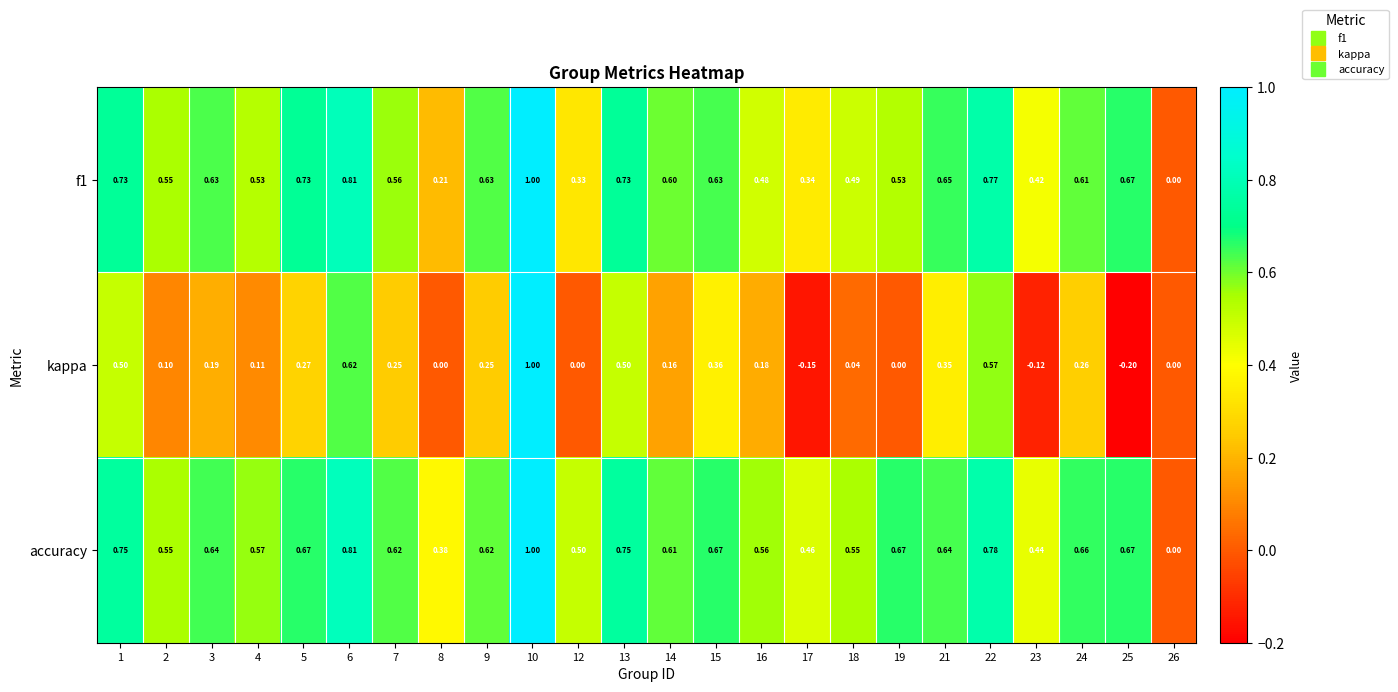

Which series changed the most between 19 and 24?

kappa